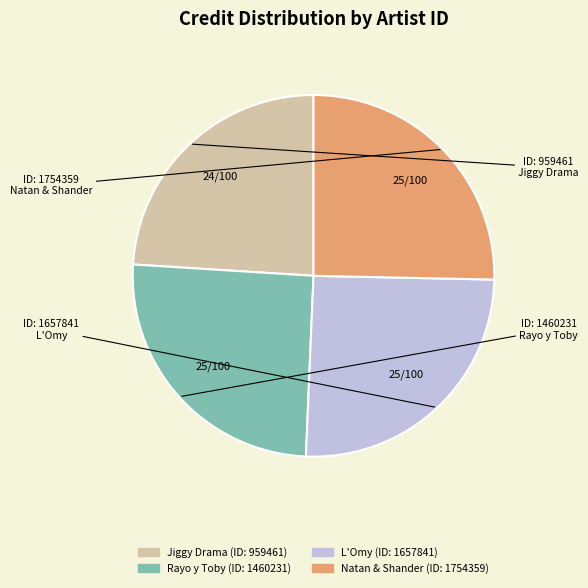

Does any single category account for the majority?

No